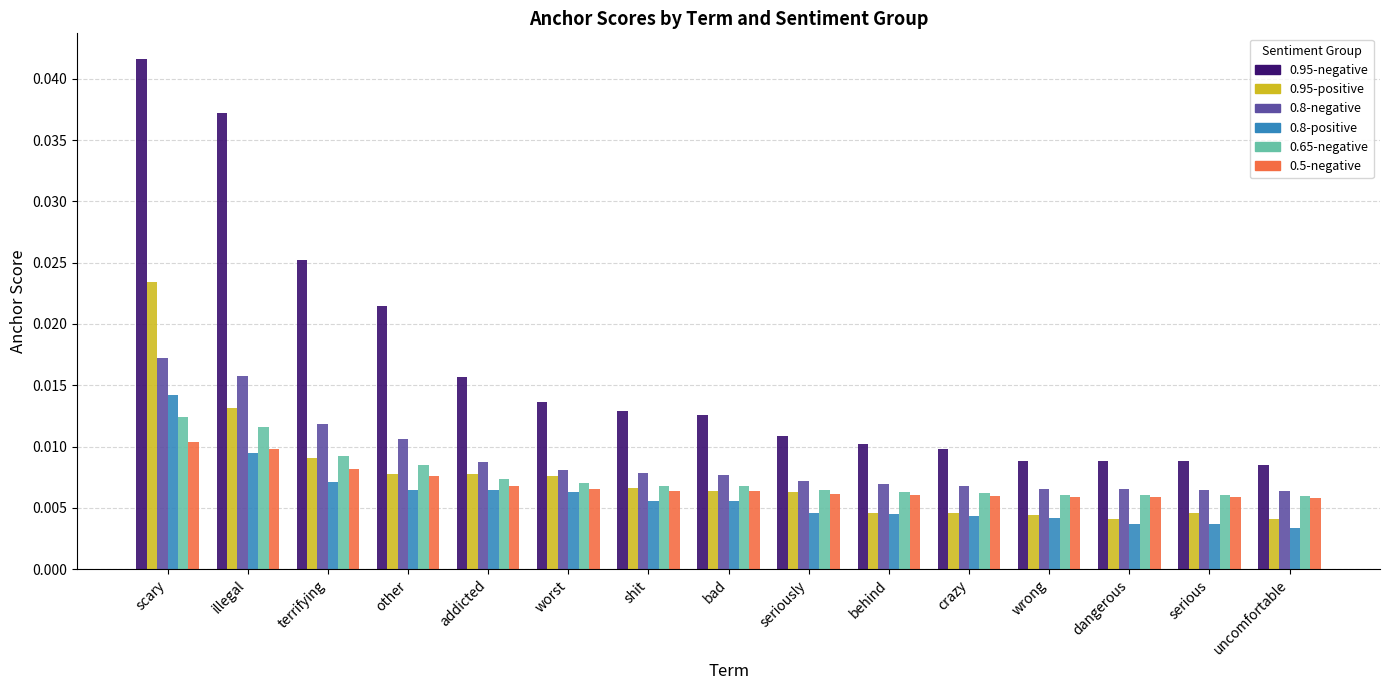

List the series in order of their peak value, lowest first.

0.5-negative, 0.65-negative, 0.8-positive, 0.8-negative, 0.95-positive, 0.95-negative